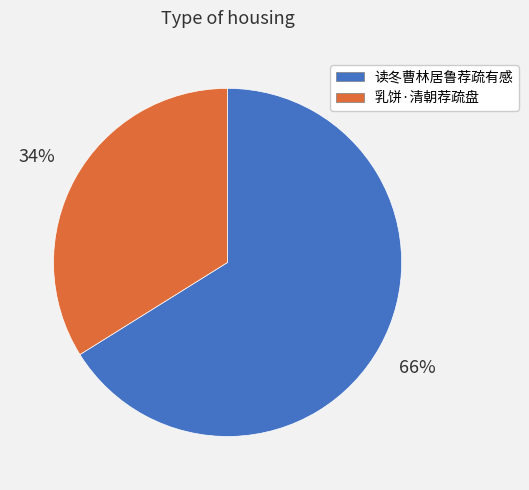

To the nearest percent, what is the combined percentage of 读冬曹林居鲁荐疏有感 and 乳饼·清朝荐疏盘?

100%